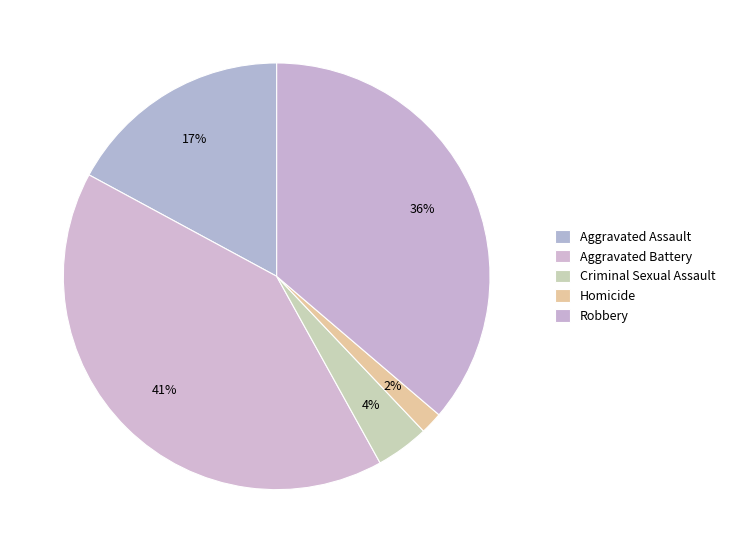

Count the number of slices in the pie.

5